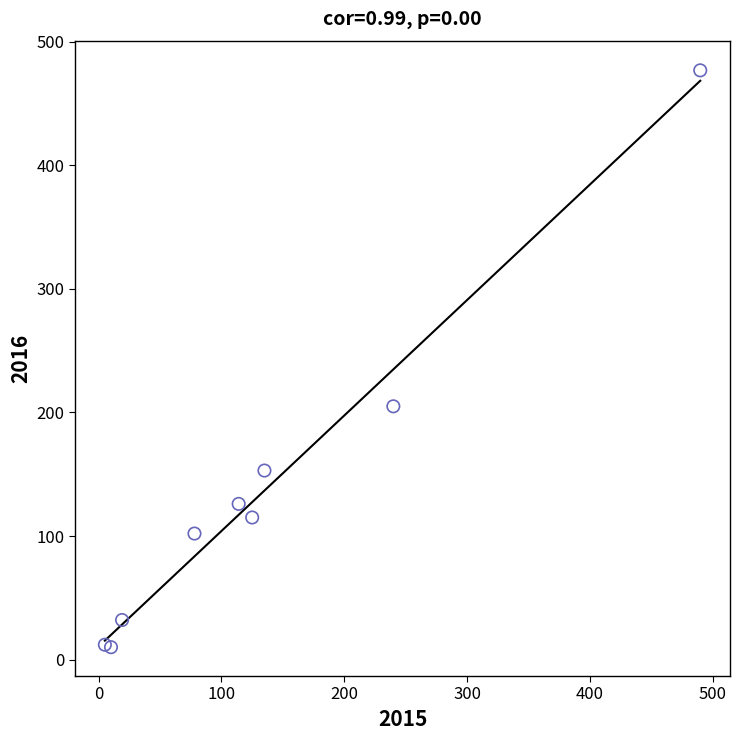

What Y value in the scatter plot is closest to 243?

205